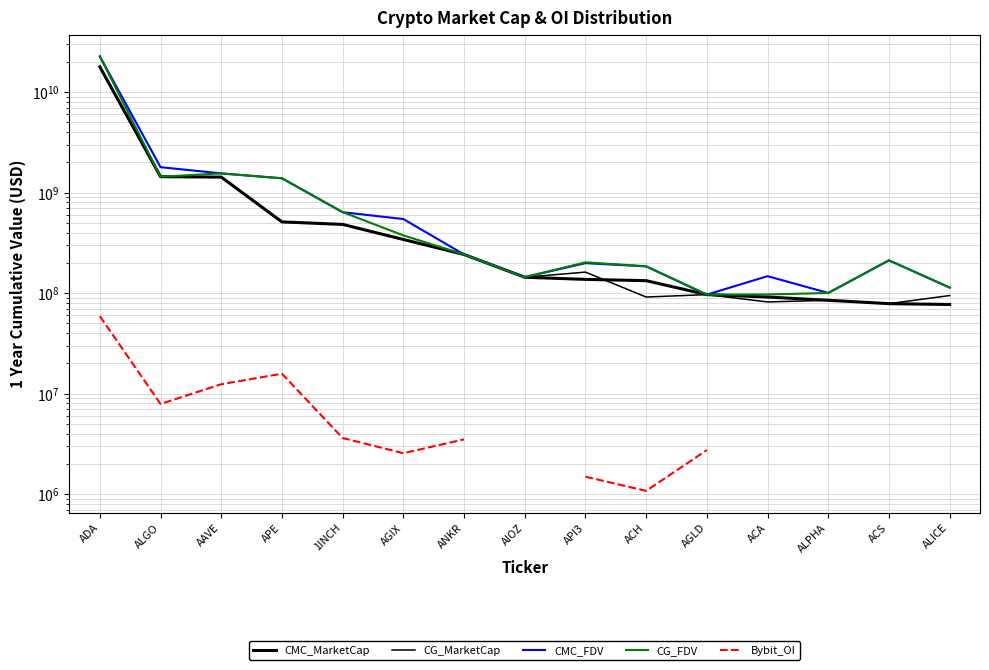

Which series has the largest total across all categories?

CMC_FDV